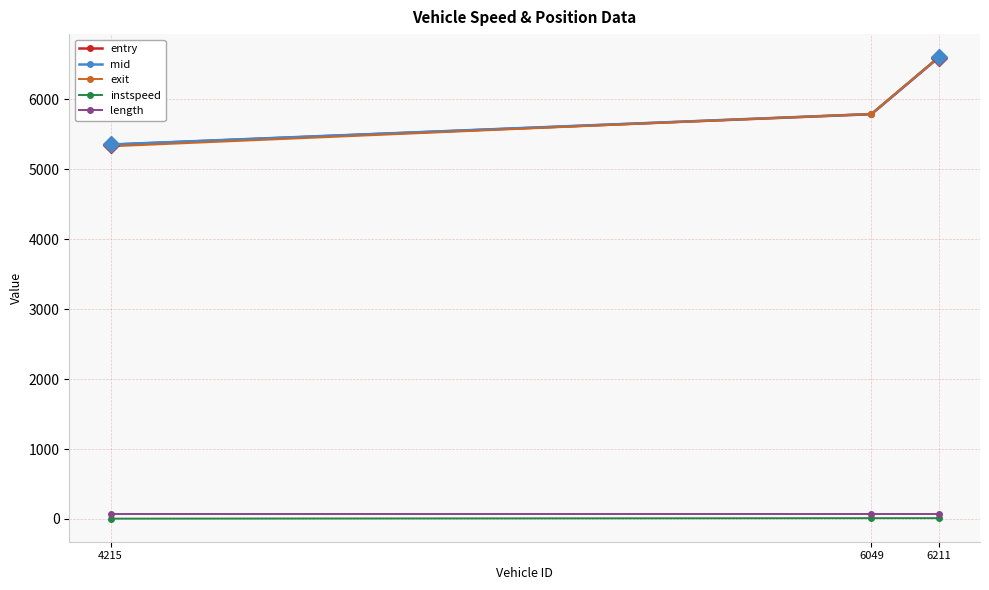

What is the total value across all series at 4215?

16111.4